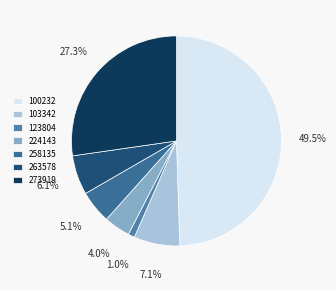

To the nearest percent, what is the combined percentage of 123804 and 224143?

5%